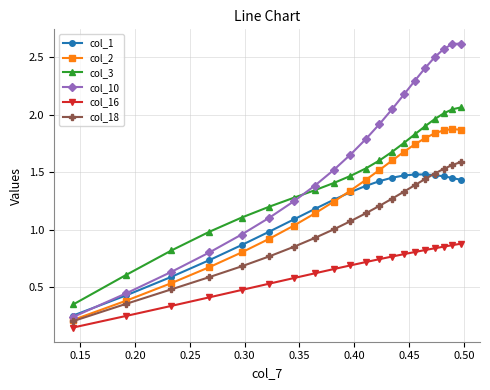

How many data points does each series have?

20